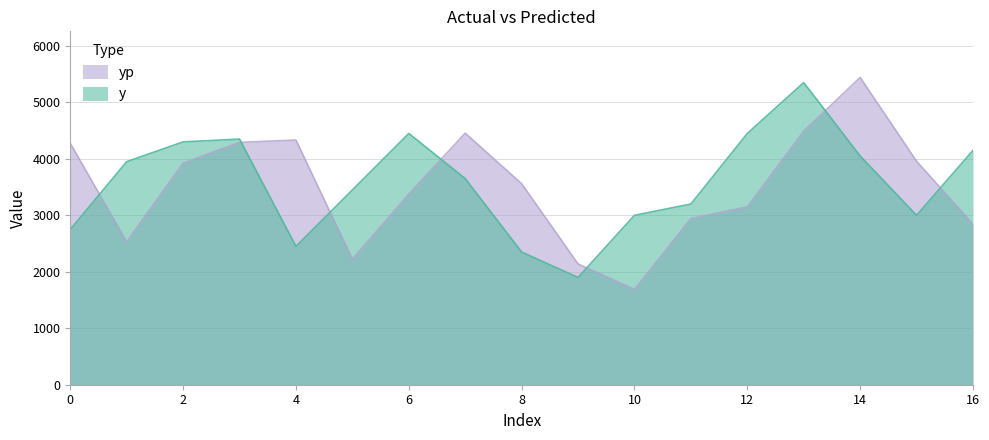

How many data points does each series have?

17